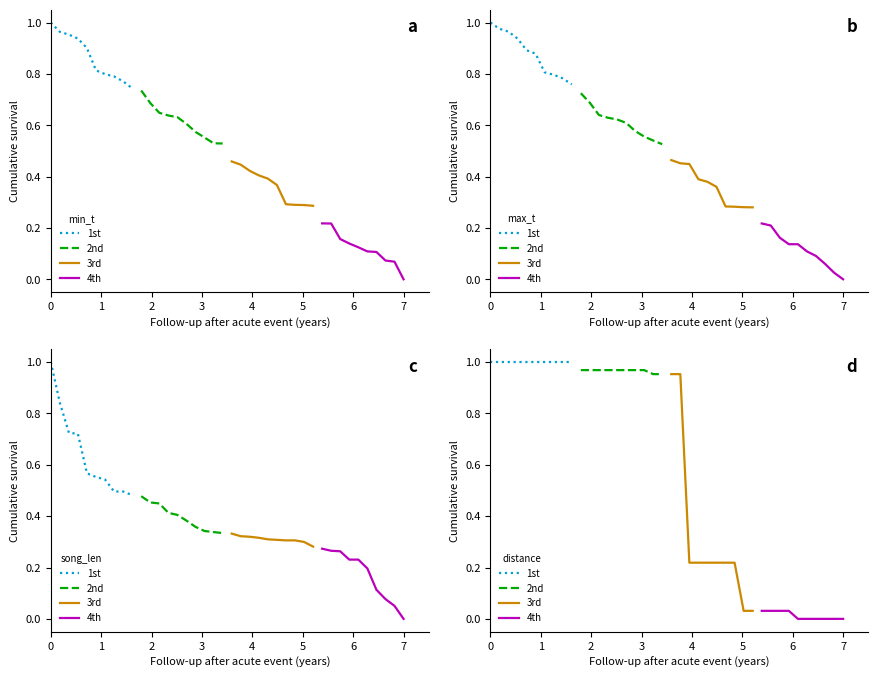

Is this an area chart (filled region under the line)?

No